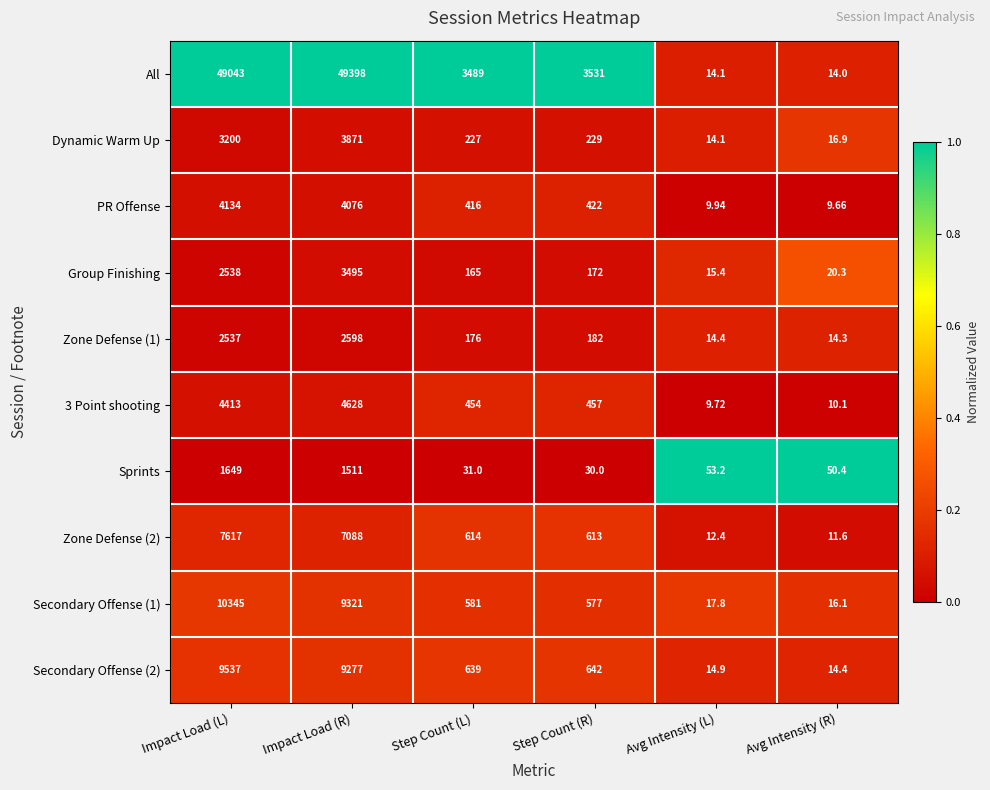

Where does the Group Finishing series first go above 172?

Impact Load (L)